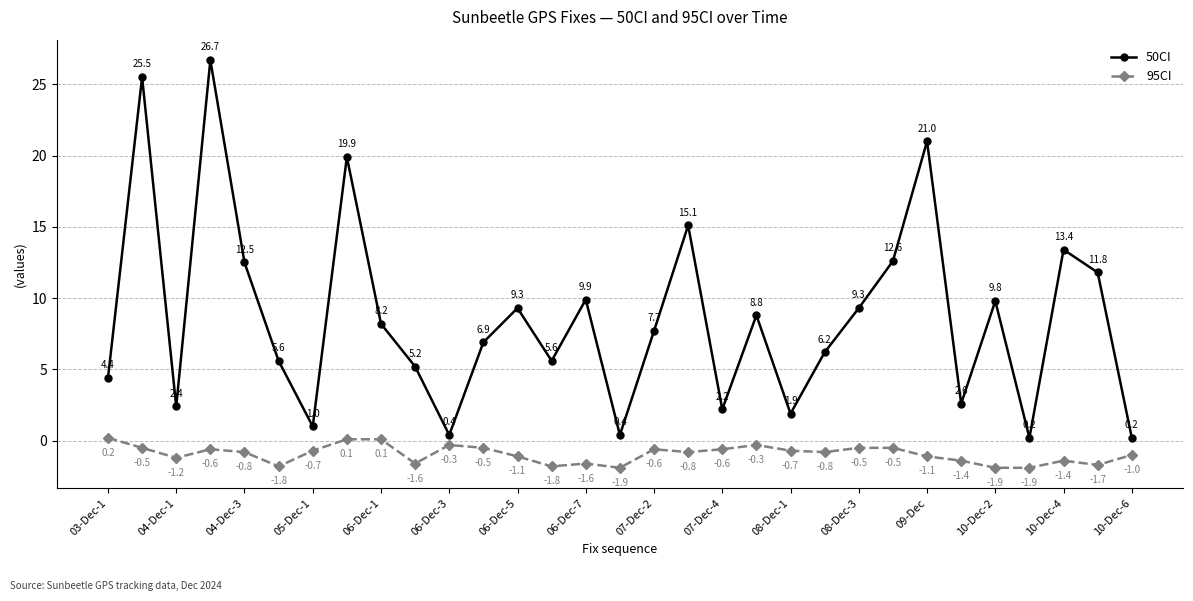

Reading left to right, list all the values displayed in this chart.

50CI: 4.4	25.5	2.4	26.7	12.5	5.6	1.0	19.9	8.2	5.2	0.4	6.9	9.3	5.6	9.9	0.4	7.7	15.1	2.2	8.8	1.9	6.2	9.3	12.6	21.0	2.6	9.8	0.2	13.4	11.8	0.2
95CI: 0.2	-0.5	-1.2	-0.6	-0.8	-1.8	-0.7	0.1	0.1	-1.6	-0.3	-0.5	-1.1	-1.8	-1.6	-1.9	-0.6	-0.8	-0.6	-0.3	-0.7	-0.8	-0.5	-0.5	-1.1	-1.4	-1.9	-1.9	-1.4	-1.7	-1.0